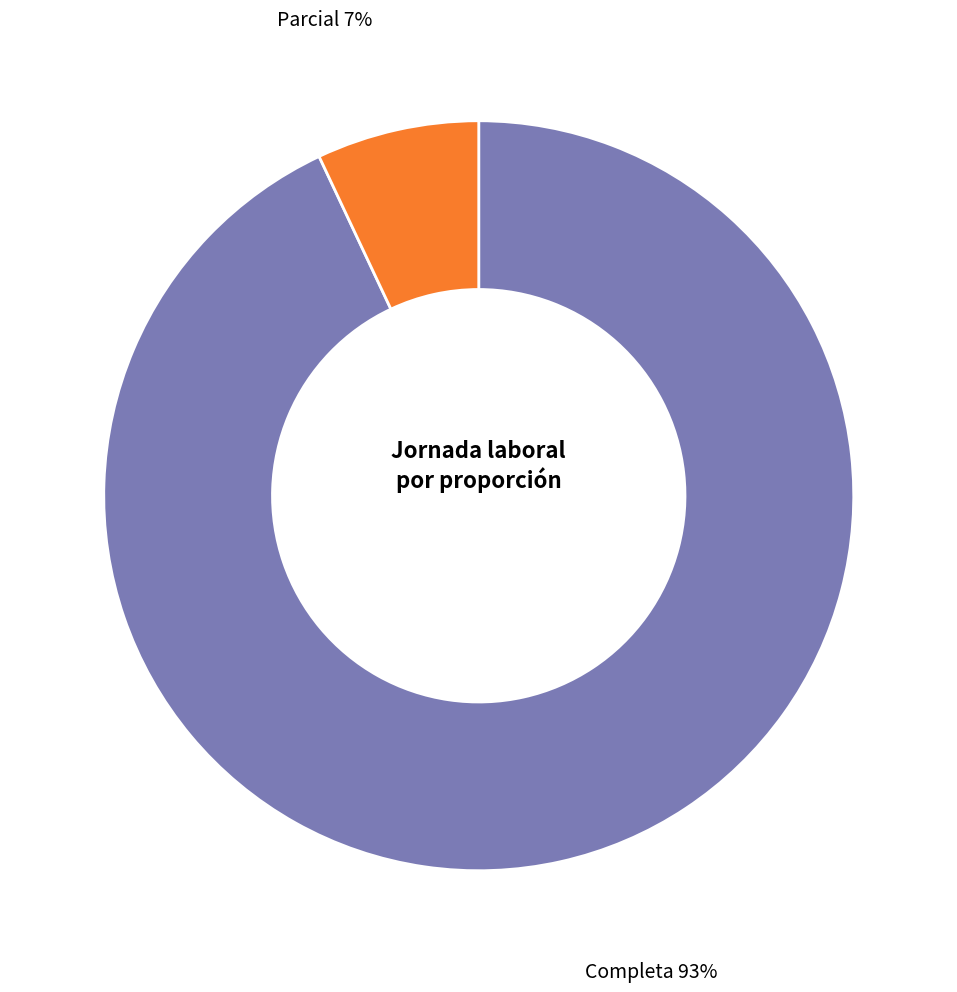

Do Completa and Parcial together represent more than half of the pie?

Yes